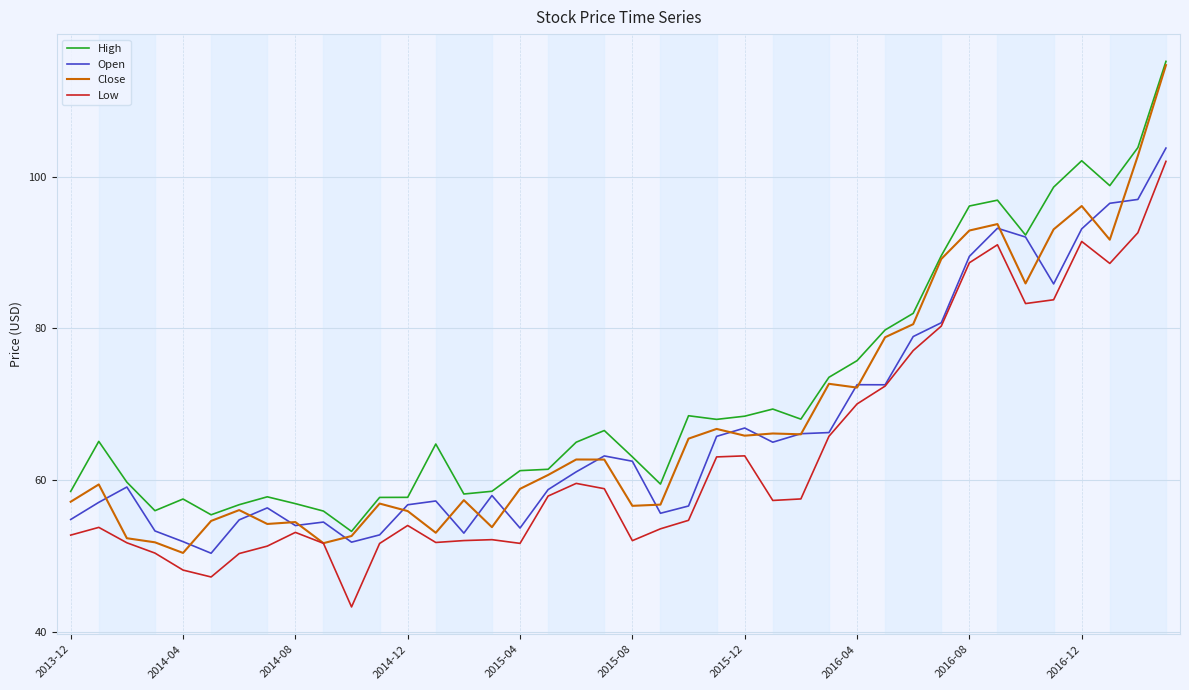

Which series has the largest total across all categories?

High